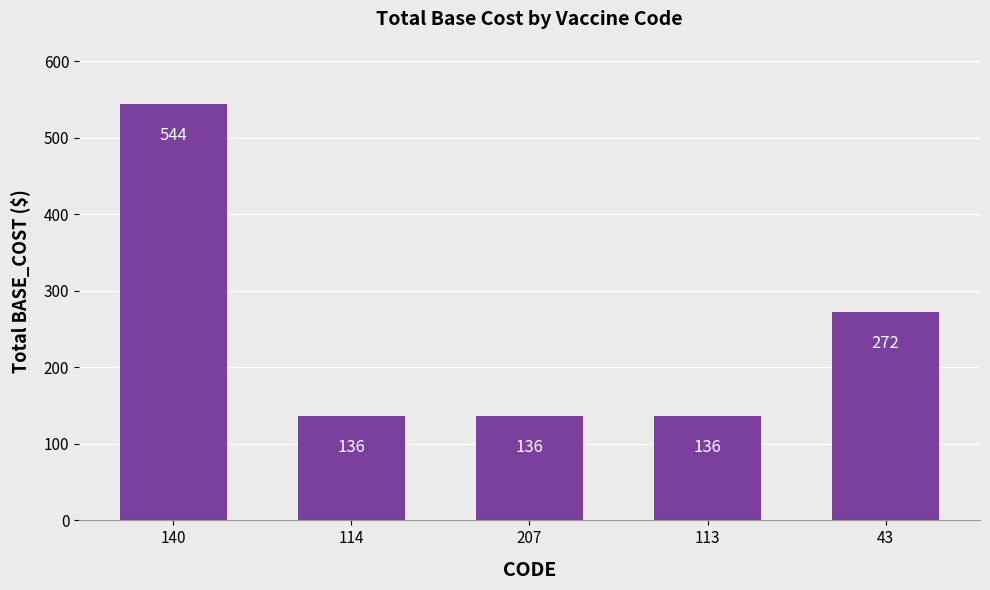

What is the minimum value shown in the chart?

136